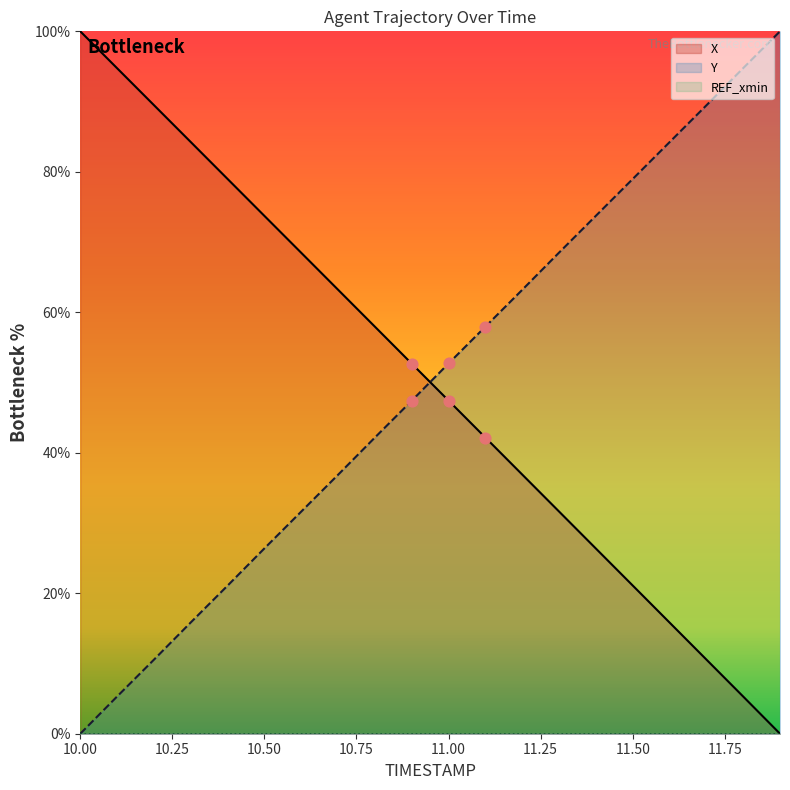

Which series contains the highest Y value?

X